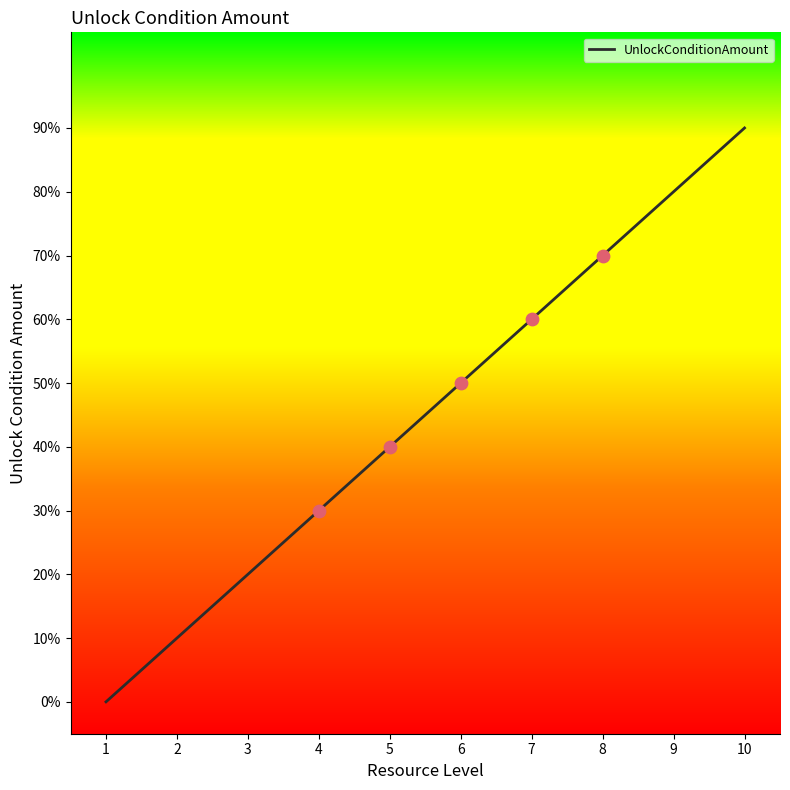

Which has a higher value, 7 or 10?

10